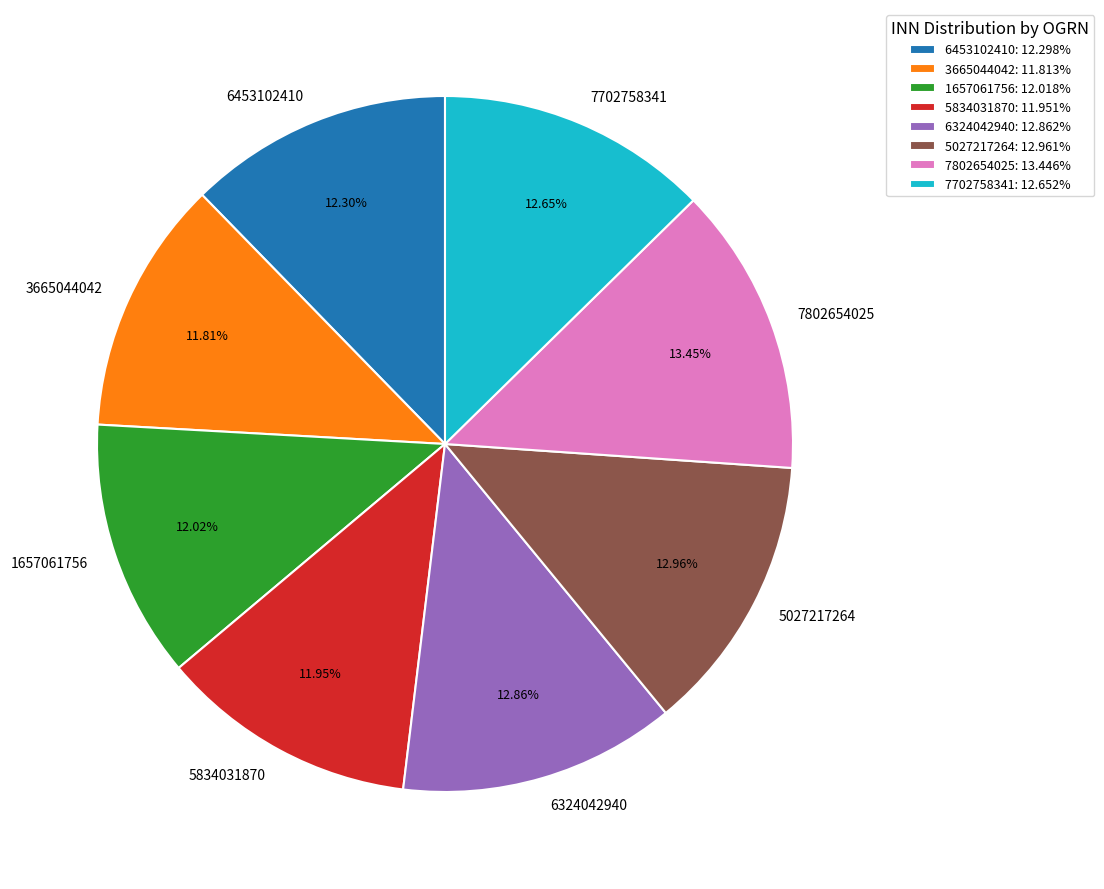

What is the ratio of the value at 5027217264 to the value at 1657061756?

1.1